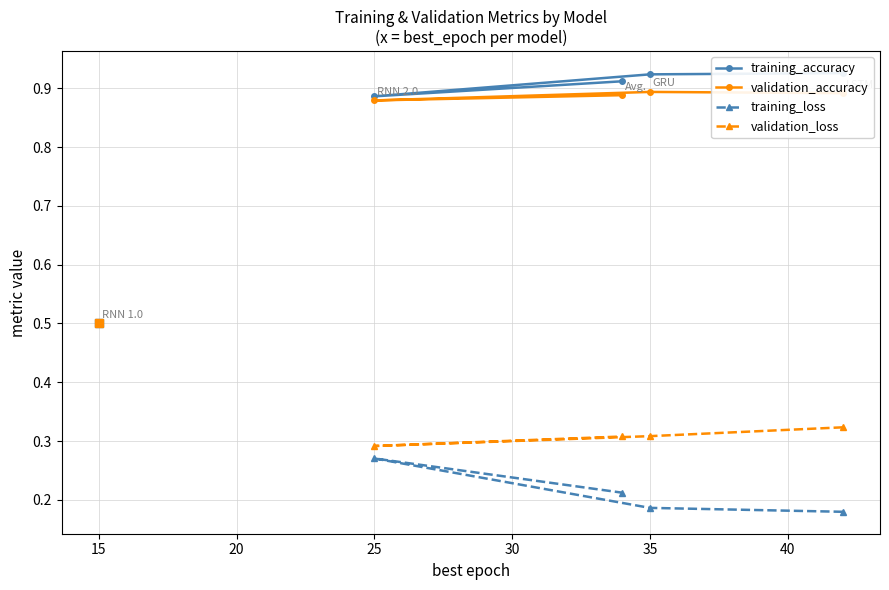

The validation_accuracy series shows 1.4 at 25. True or false?

False